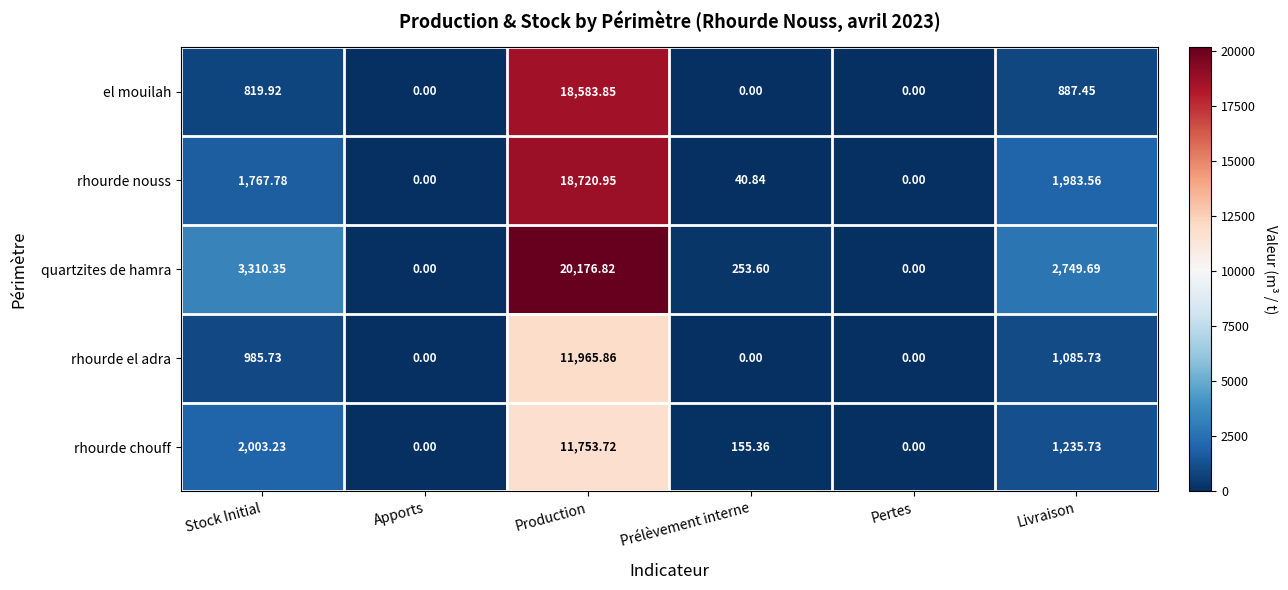

Is the value of el mouilah at Production greater than the value of quartzites de hamra at Livraison?

Yes